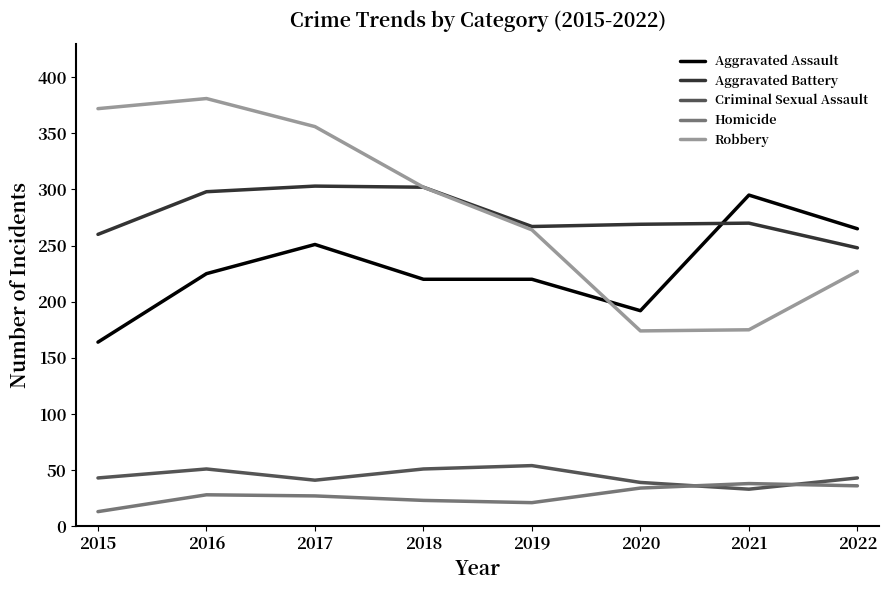

How many lines are shown in the chart?

5